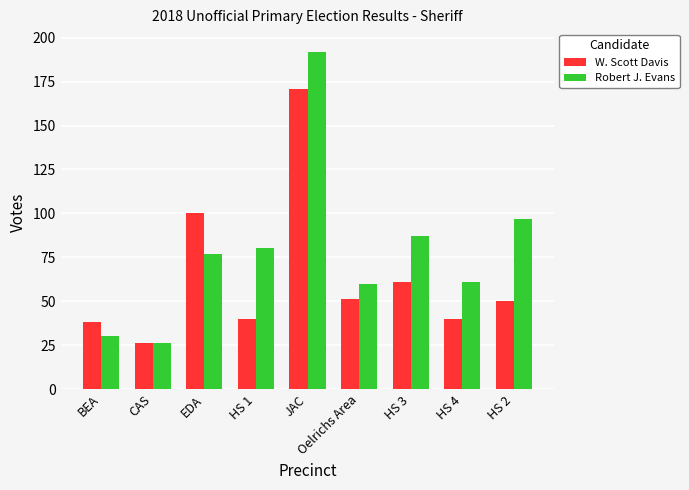

Which label corresponds to the smallest value in the chart?

CAS